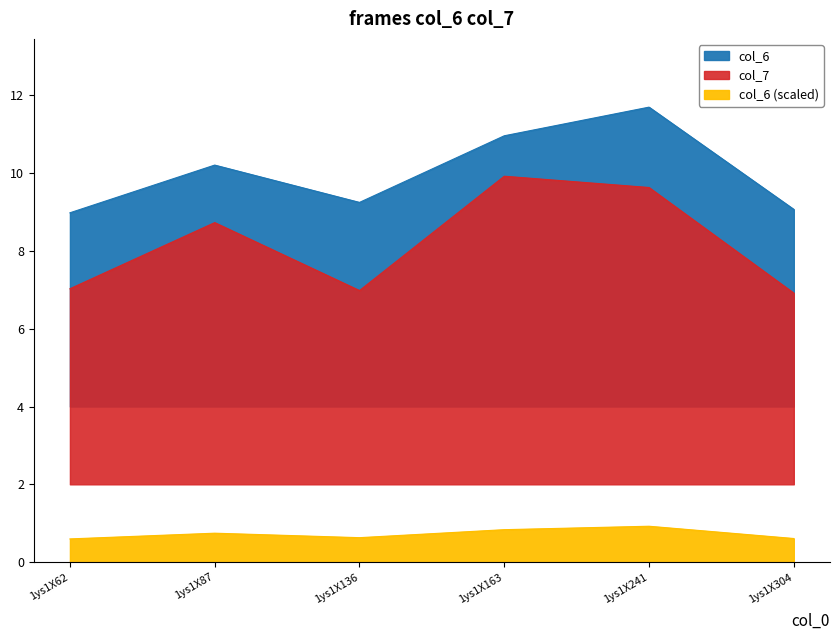

True or false: col_6 has more than 0 points higher than both neighbors.

True